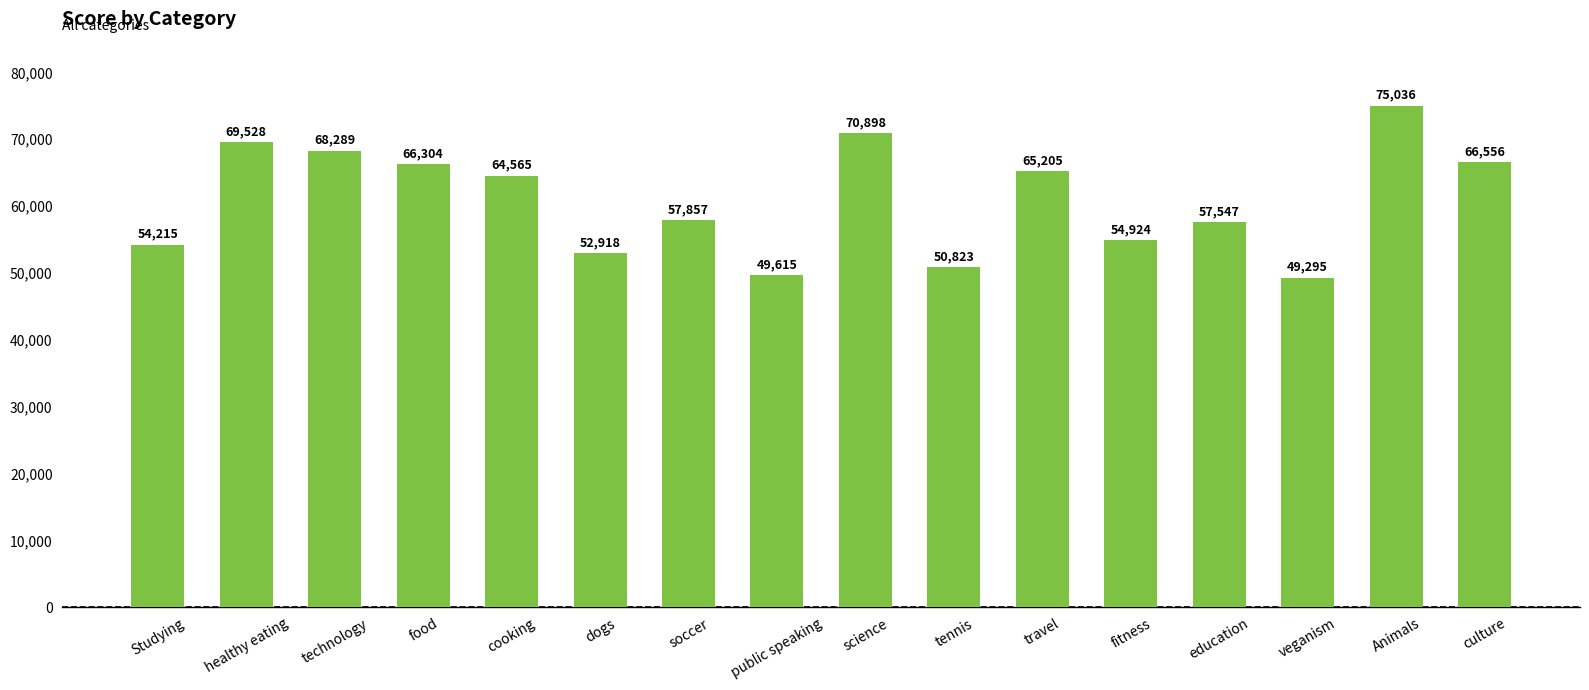

Which category has the highest value across all series?

Animals